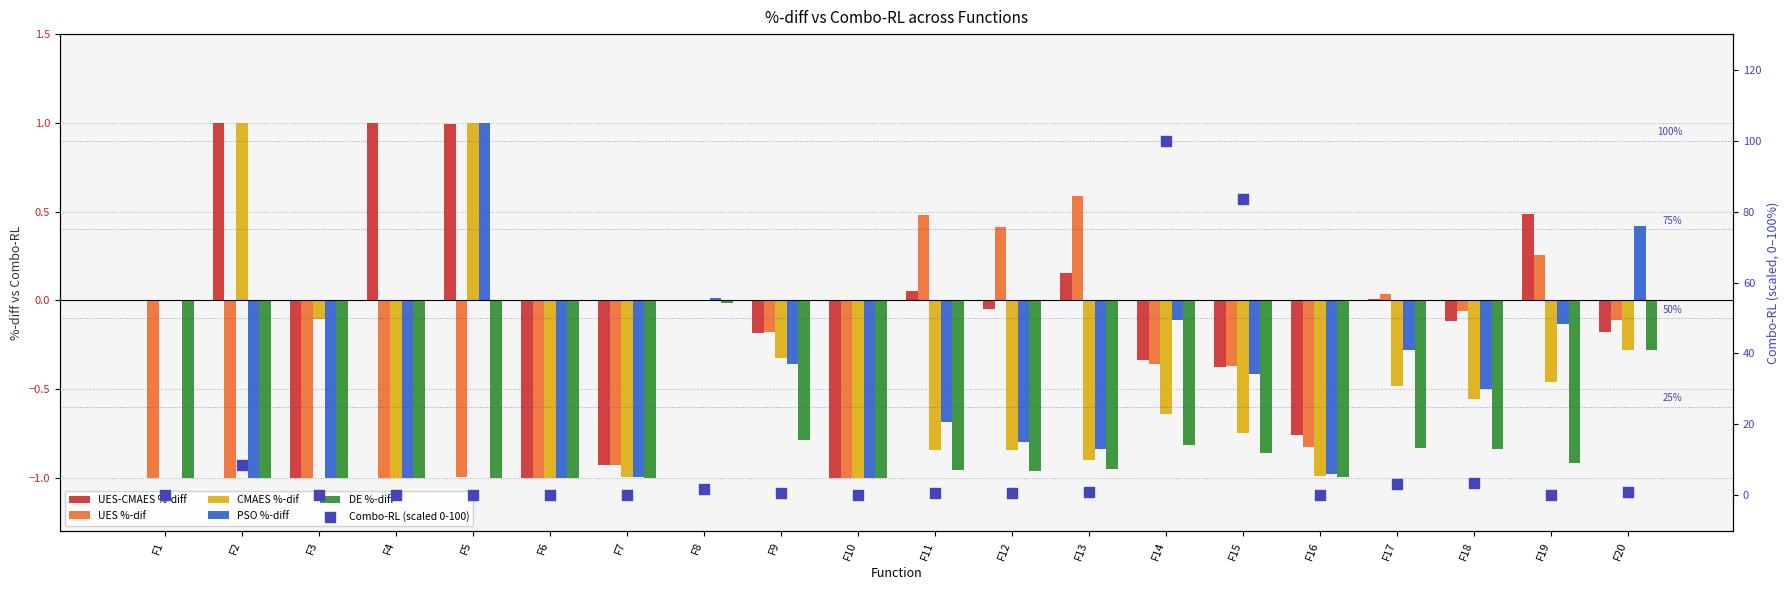

Which series has the widest spread of Y values?

Combo-RL (scaled 0-100)